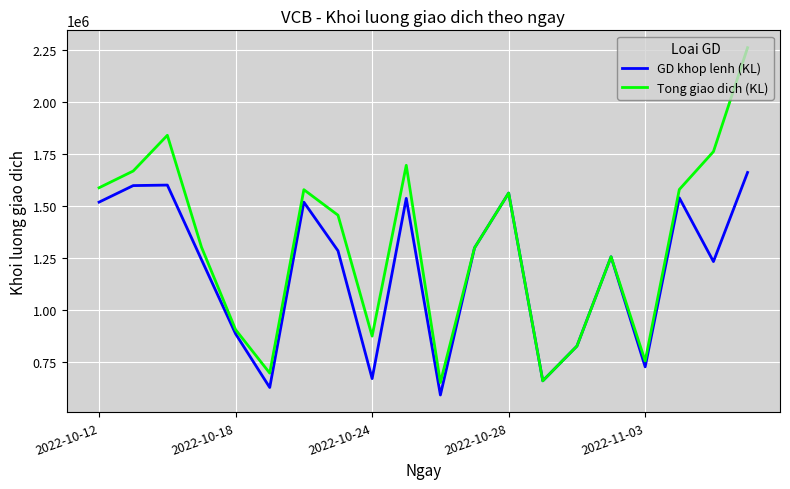

Which series has the largest total across all categories?

Tong giao dich (KL)